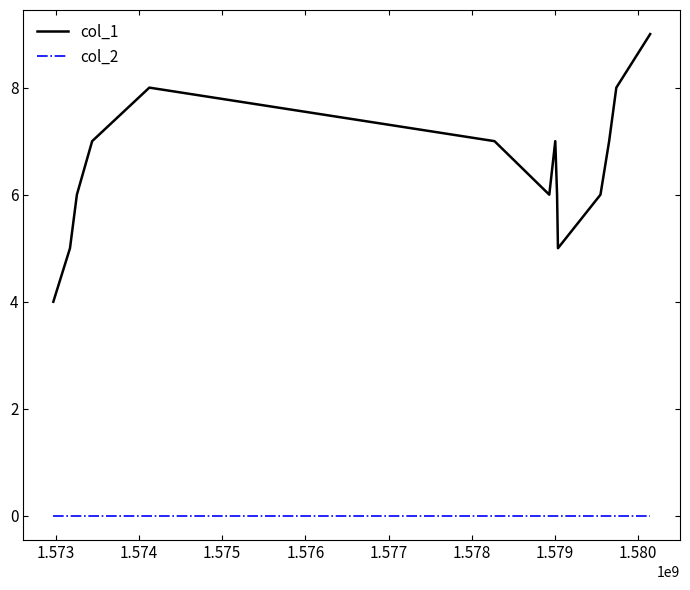

What is the highest value of the col_1 series?

9